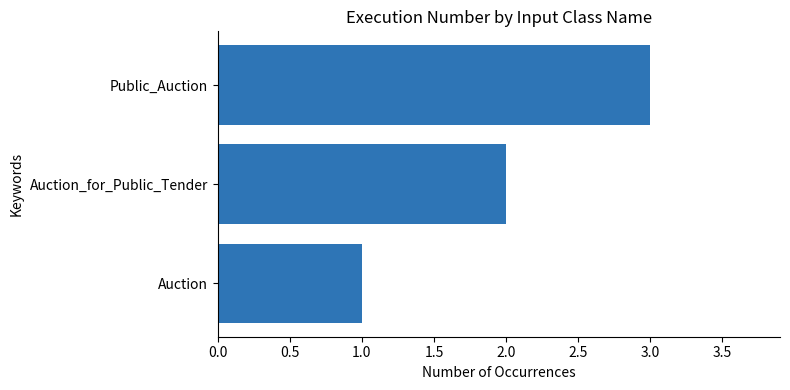

List the labels in order of value, smallest first.

Auction, Auction_for_Public_Tender, Public_Auction